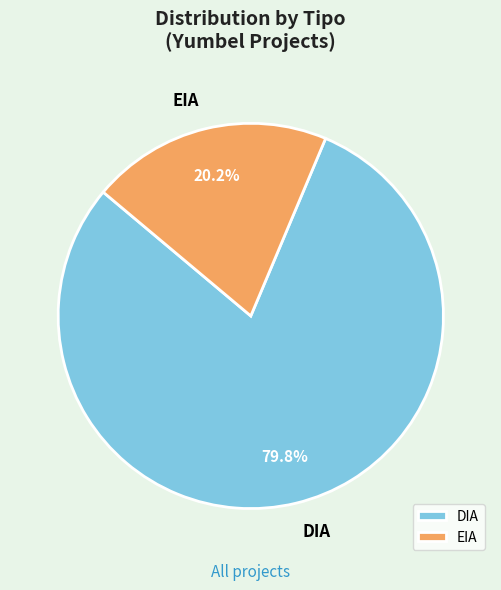

Rank the categories by value from lowest to highest.

EIA, DIA